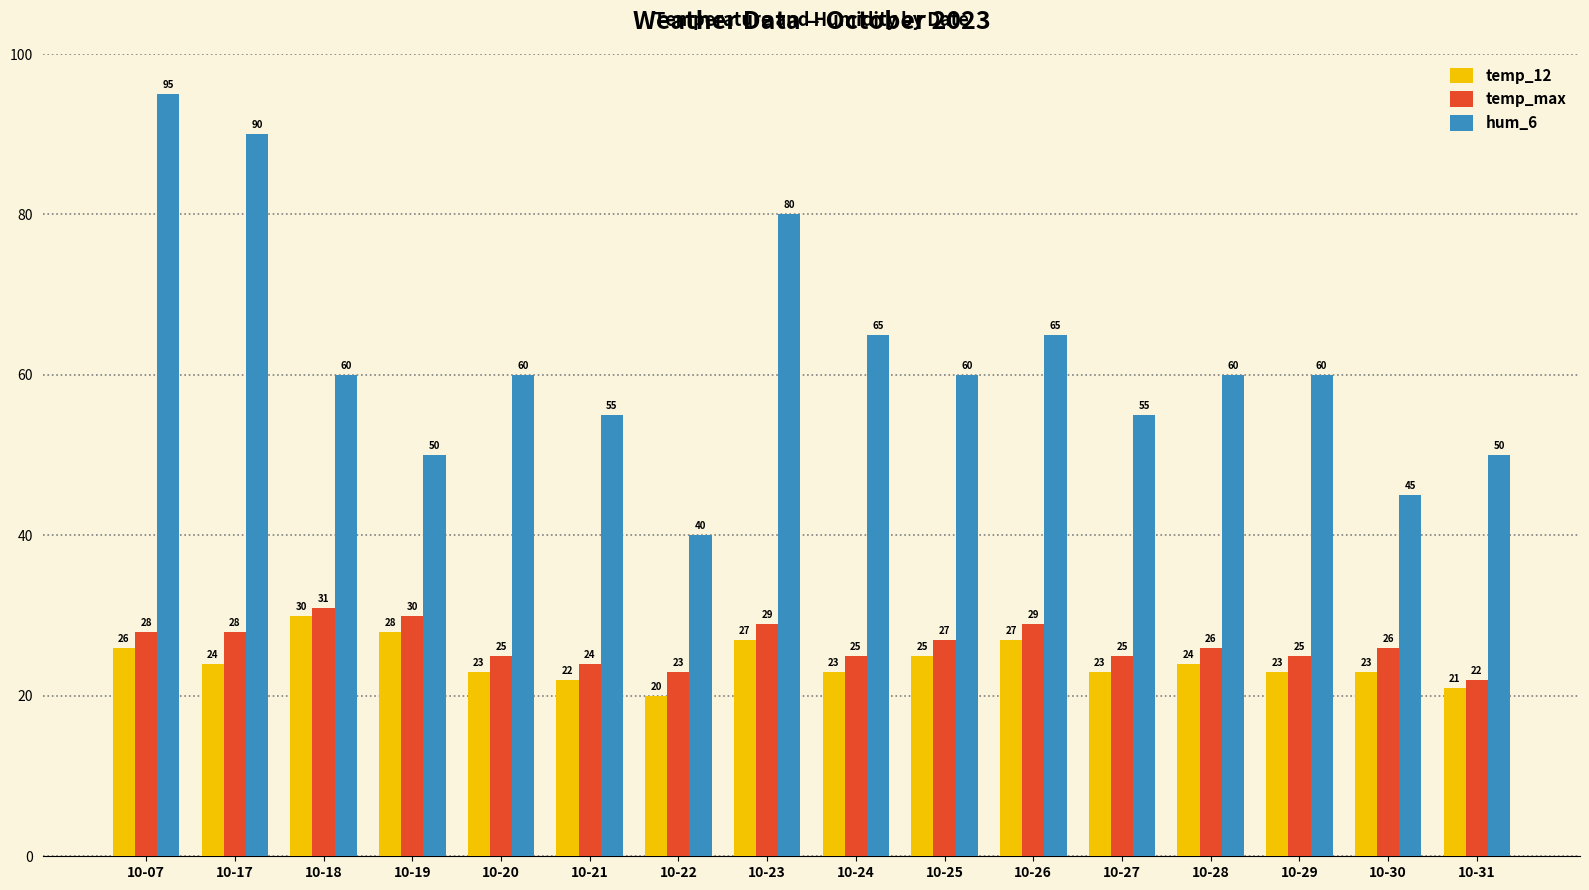

What is the total value across all series at 10-20?

108